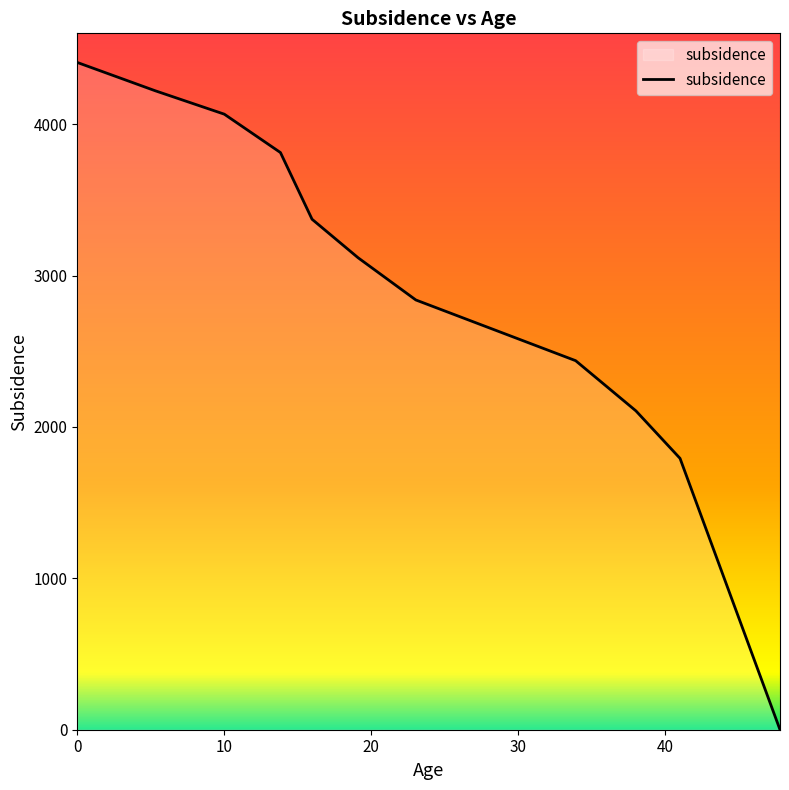

What is the greatest value displayed?

4407.6